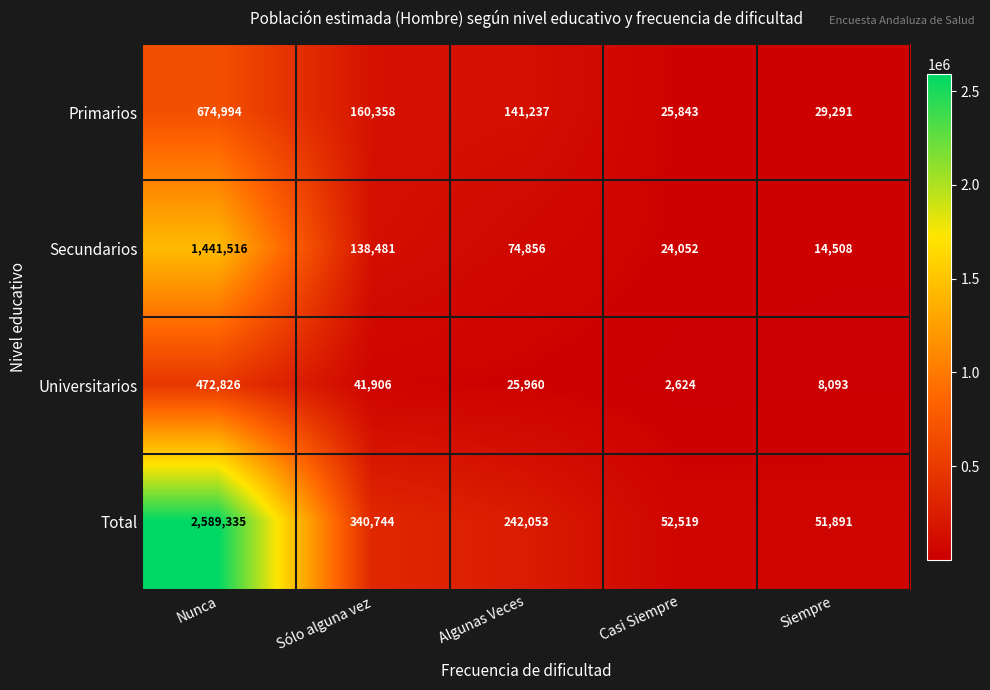

Is it true that Primarios equals 29291 at Siempre?

True